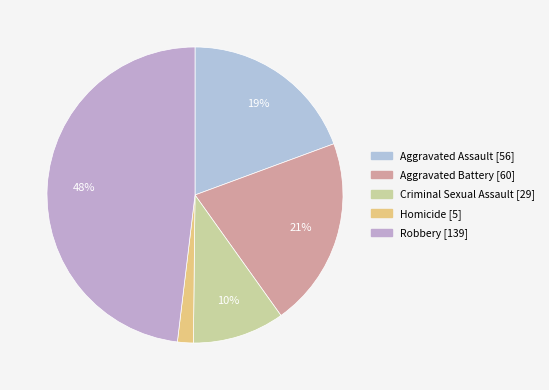

Which category has the smallest portion of the pie?

Homicide